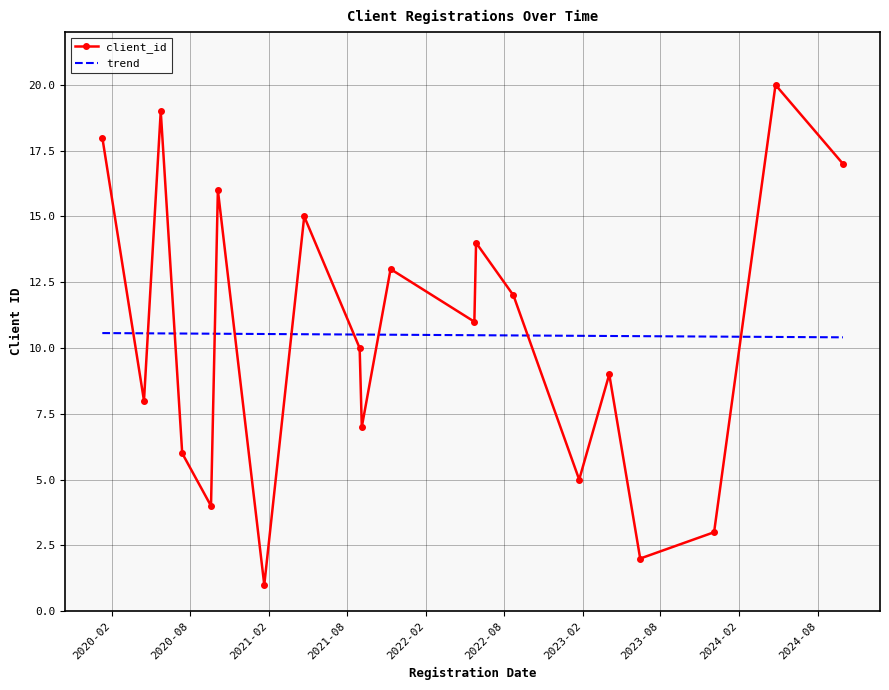

What is the smallest value displayed?

1